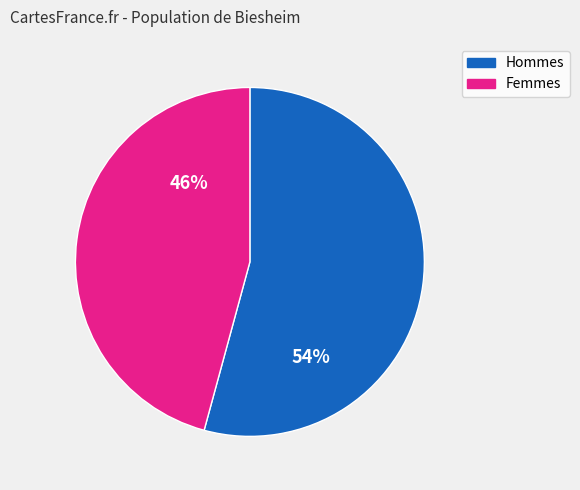

Count the number of slices in the pie.

2